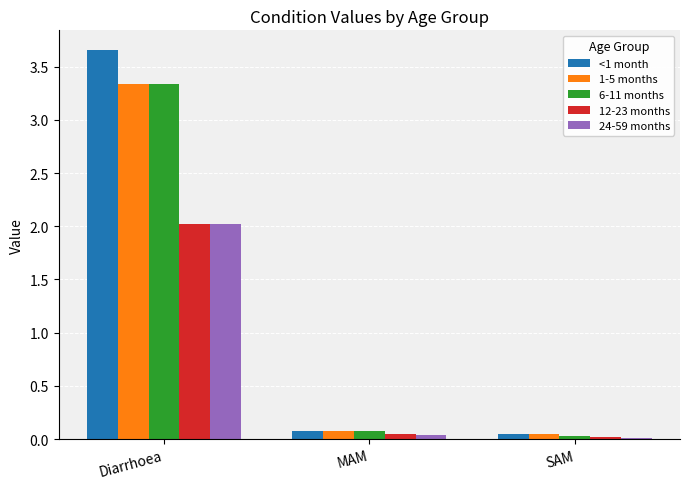

Which series changed the most between Diarrhoea and MAM?

<1 month